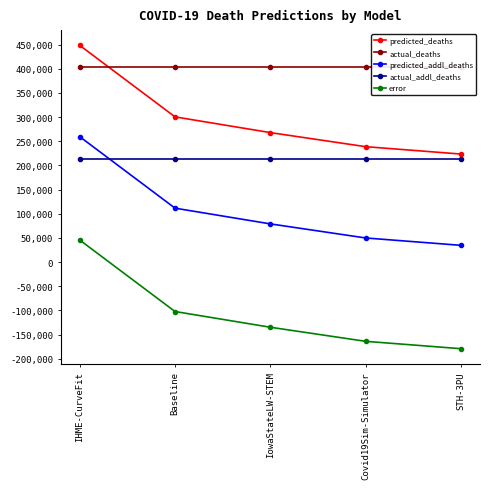

Reading left to right, extract all data points from this chart.

predicted_deaths: 448517.5	300518.7	267969.0	238821.0	223567.0
actual_deaths: 402962.0	402962.0	402962.0	402962.0	402962.0
predicted_addl_deaths: 259576.5	111577.7	79028.0	49880.0	34626.0
actual_addl_deaths: 213903.0	213903.0	213903.0	213903.0	213903.0
error: 45673.5	-102325.3	-134875.0	-164023.0	-179277.0